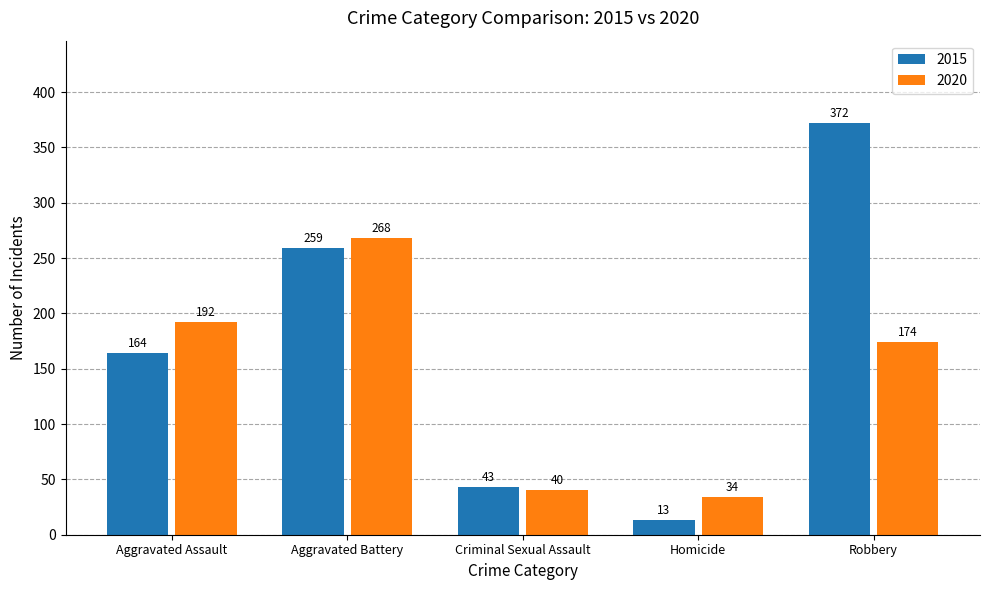

Read the 2020 value at Robbery.

174